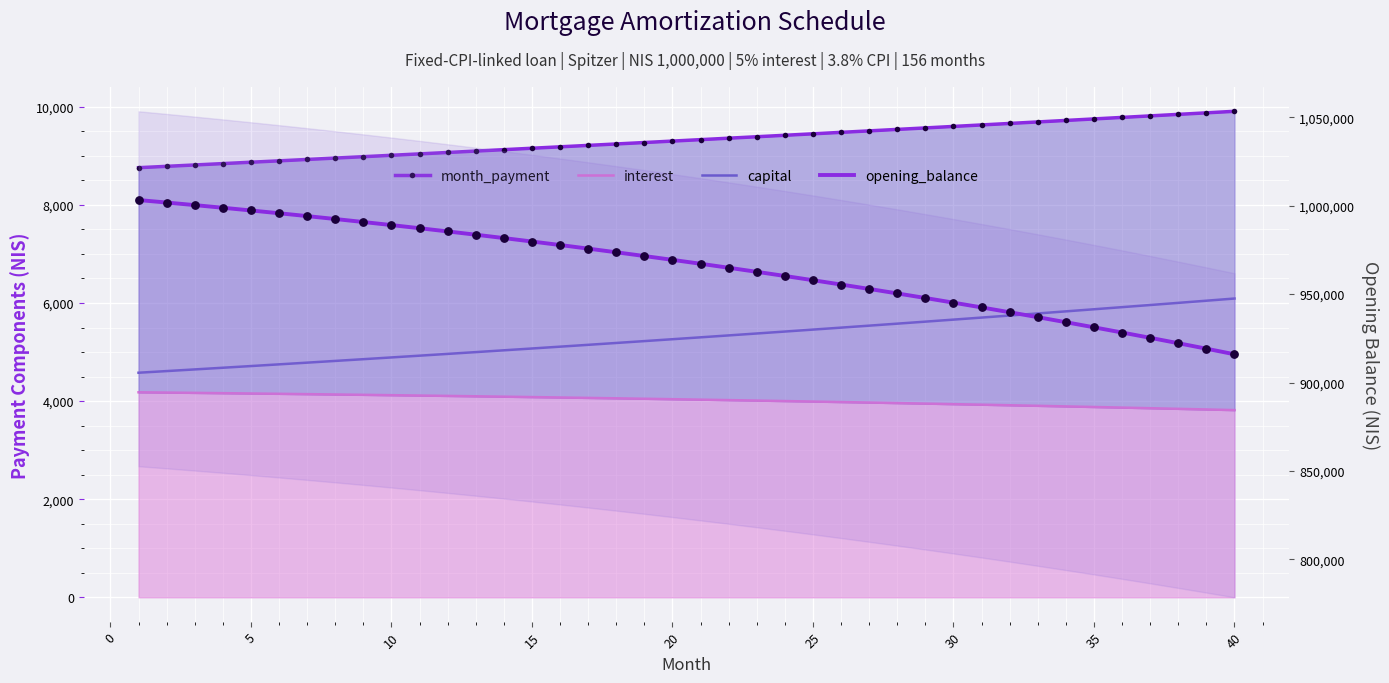

Which series reaches the minimum Y coordinate?

interest